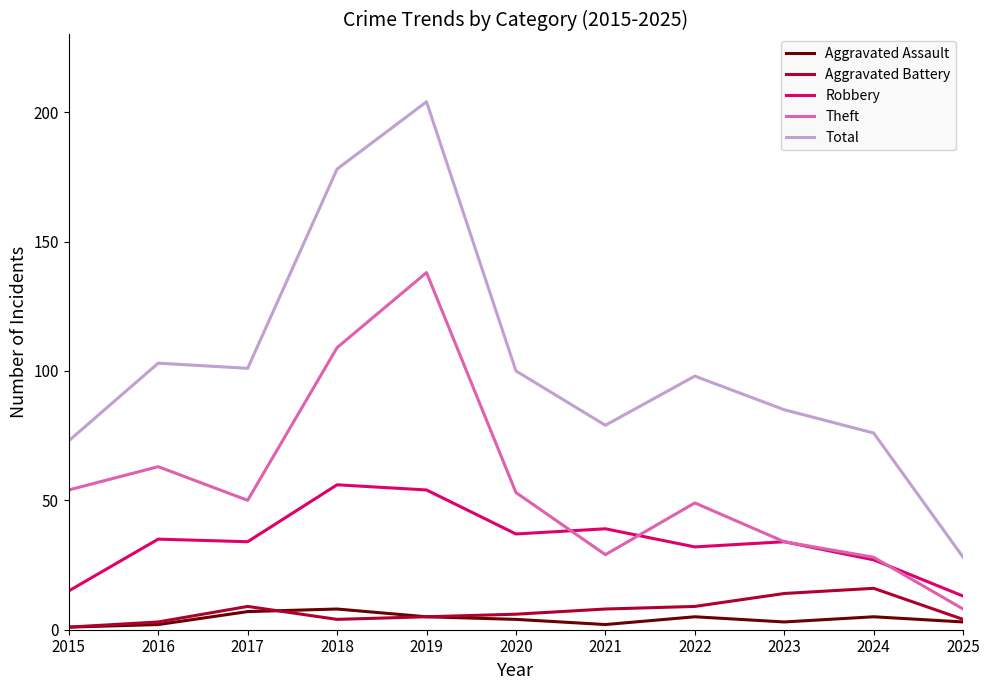

Reading left to right, transcribe all the data shown in this chart.

Aggravated Assault: 1	2	7	8	5	4	2	5	3	5	3
Aggravated Battery: 1	3	9	4	5	6	8	9	14	16	4
Robbery: 15	35	34	56	54	37	39	32	34	27	13
Theft: 54	63	50	109	138	53	29	49	34	28	8
Total: 73	103	101	178	204	100	79	98	85	76	28